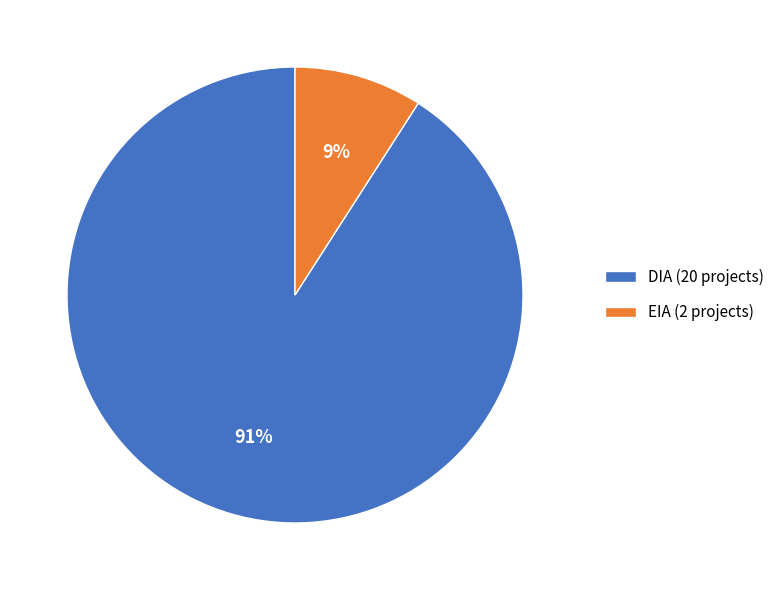

Count the number of slices in the pie.

2